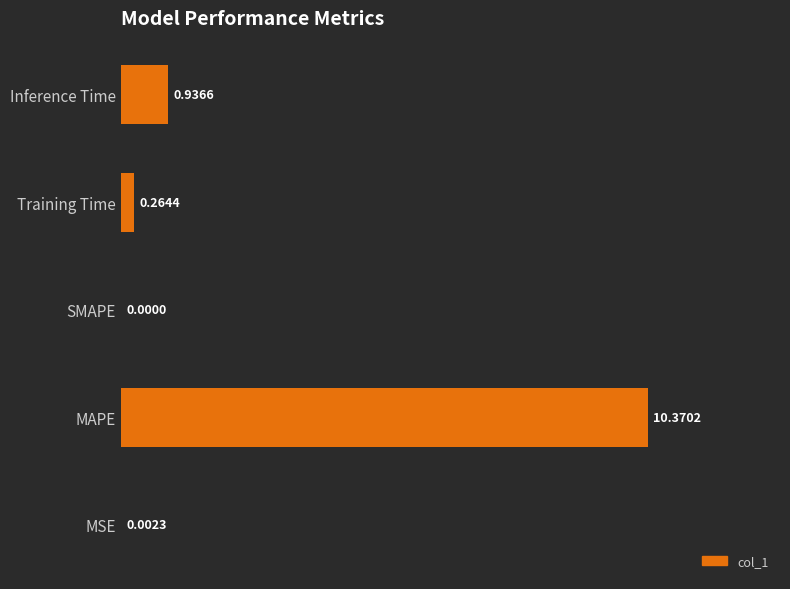

Count the number of values greater than 0.

4